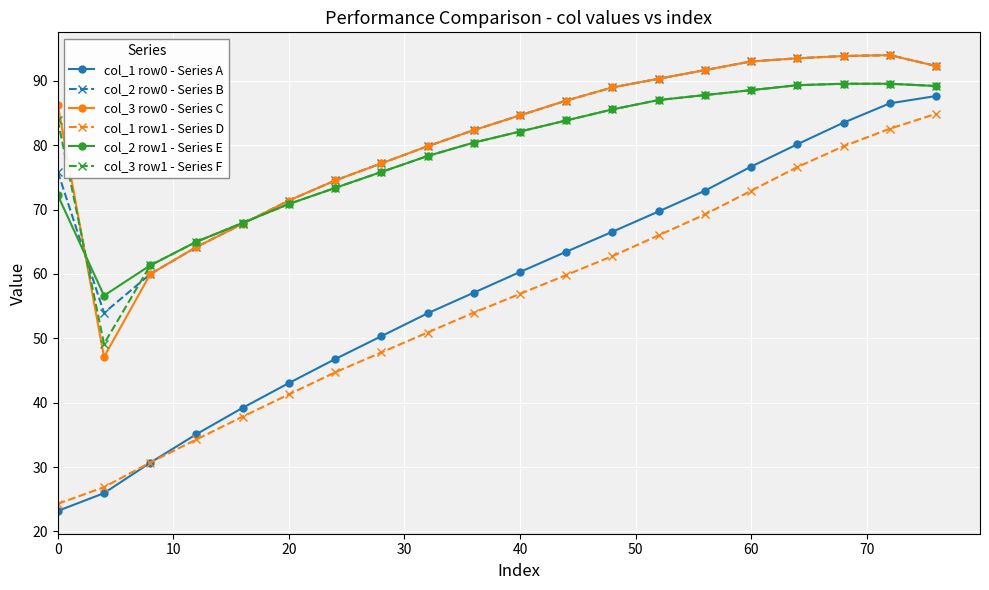

Which series has the widest spread of values?

col_1 row0 - Series A